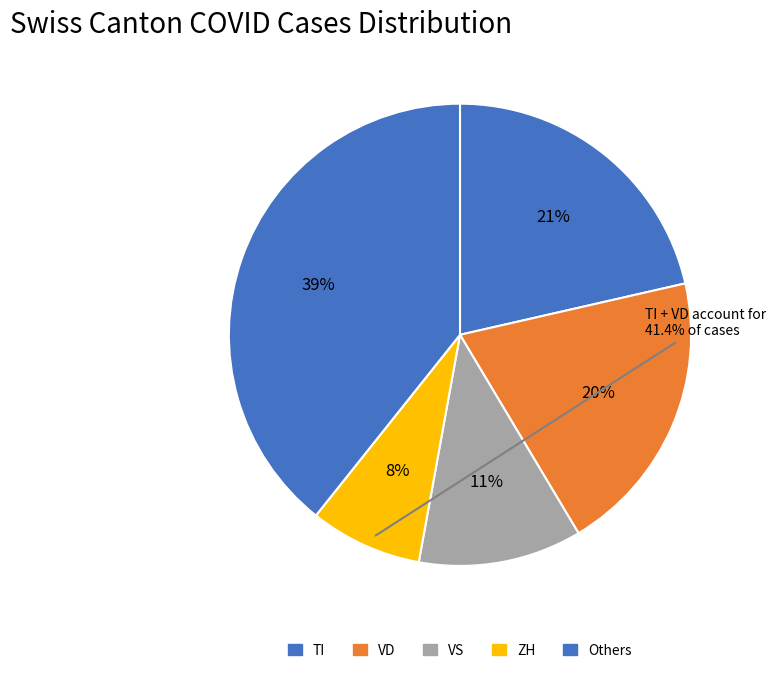

Rank the categories by value from lowest to highest.

ZH, VS, VD, TI, Others